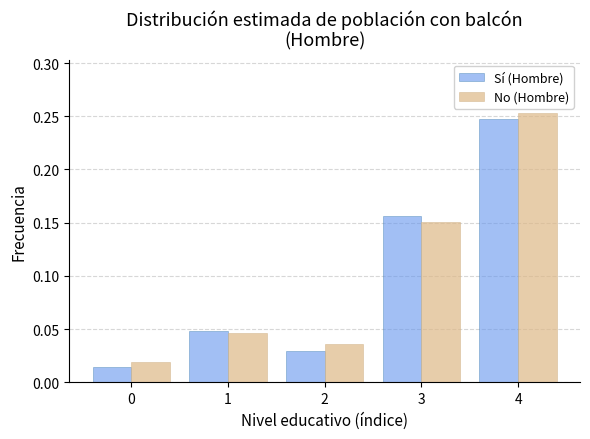

Which series has the widest spread of values?

No (Hombre)